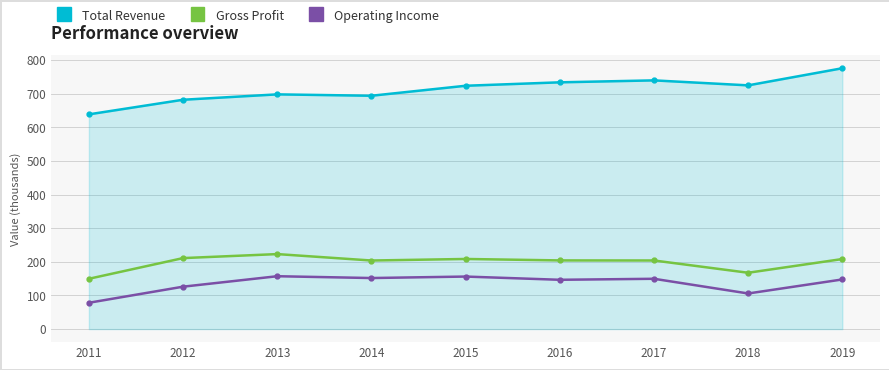

True or false: Gross Profit and Total Revenue cross at least once.

False